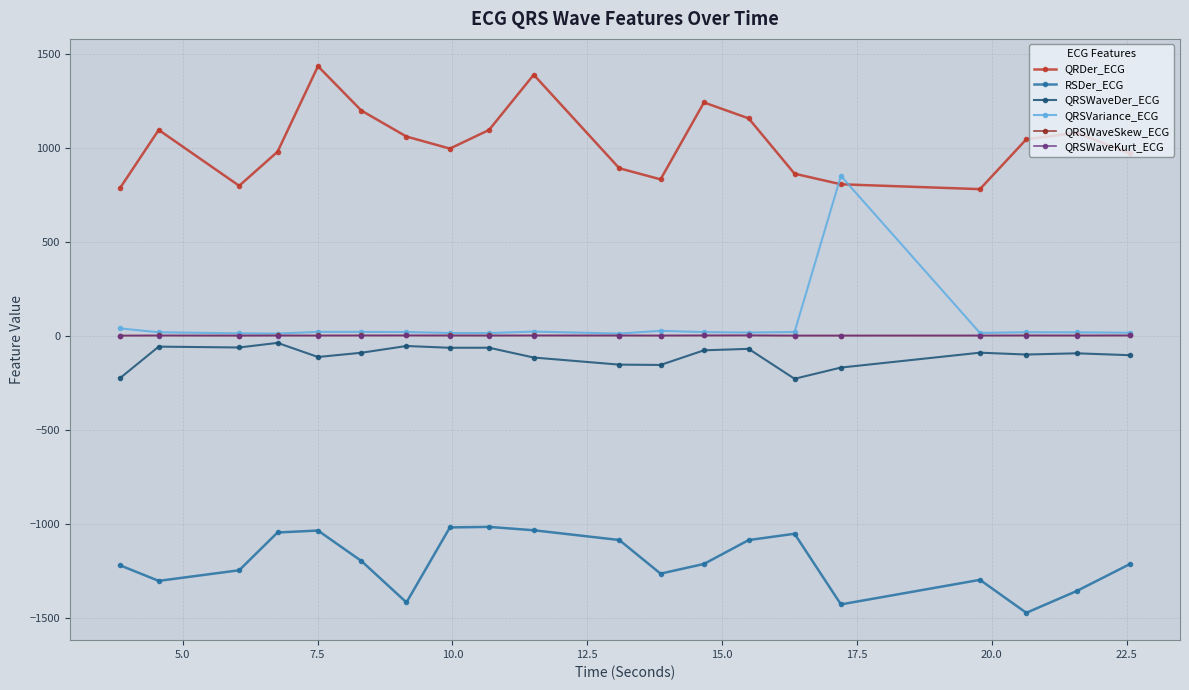

What is the smallest value displayed?

-1475.0